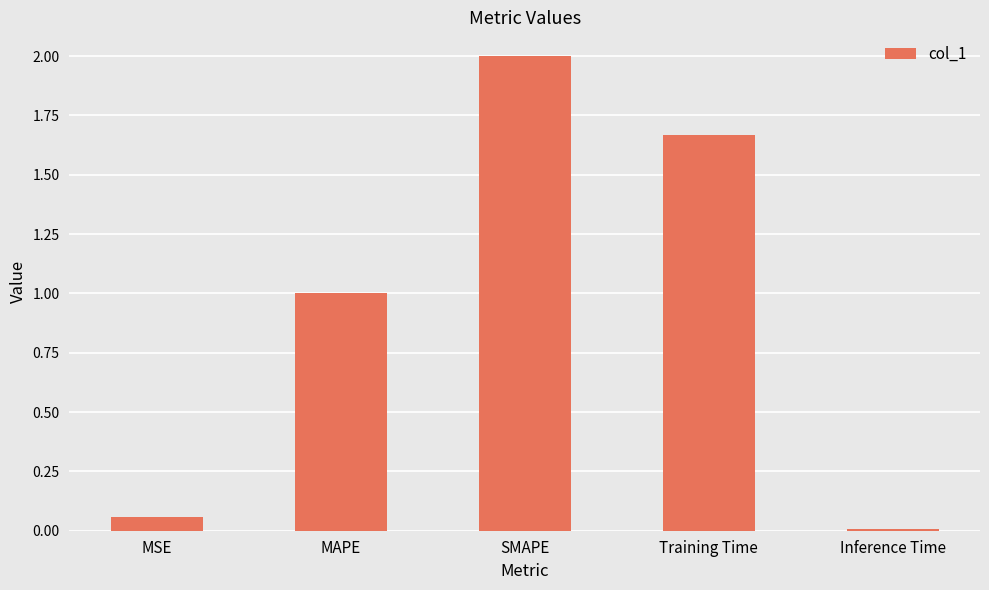

What is the sum of the values at SMAPE and Inference Time?

2.0